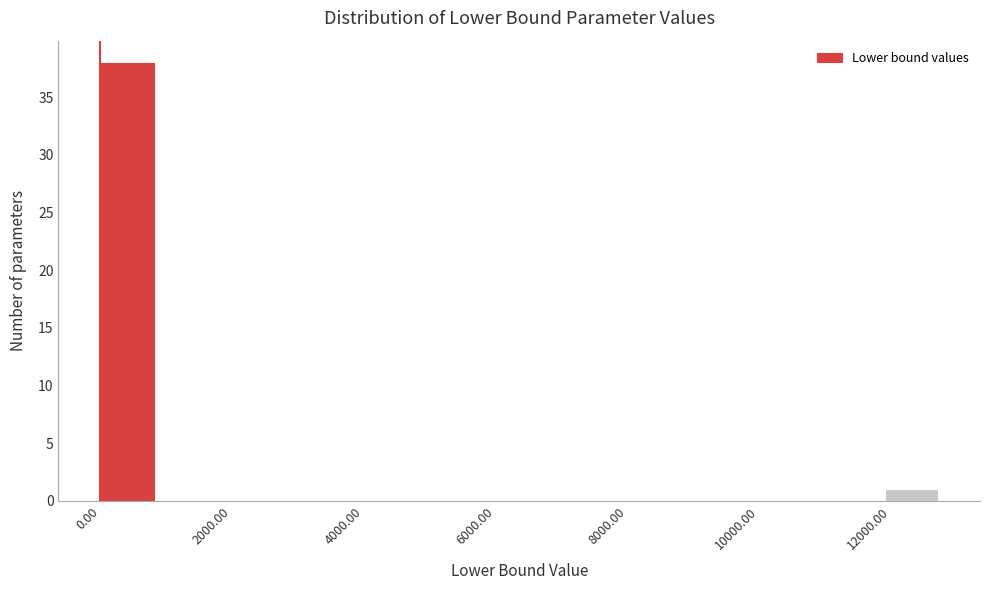

How tall is the bar that spans 12000 to 12800 on the x-axis? Neither the bar edges nor the heights are printed on the chart, so give them approximately, as read against the axes.

1